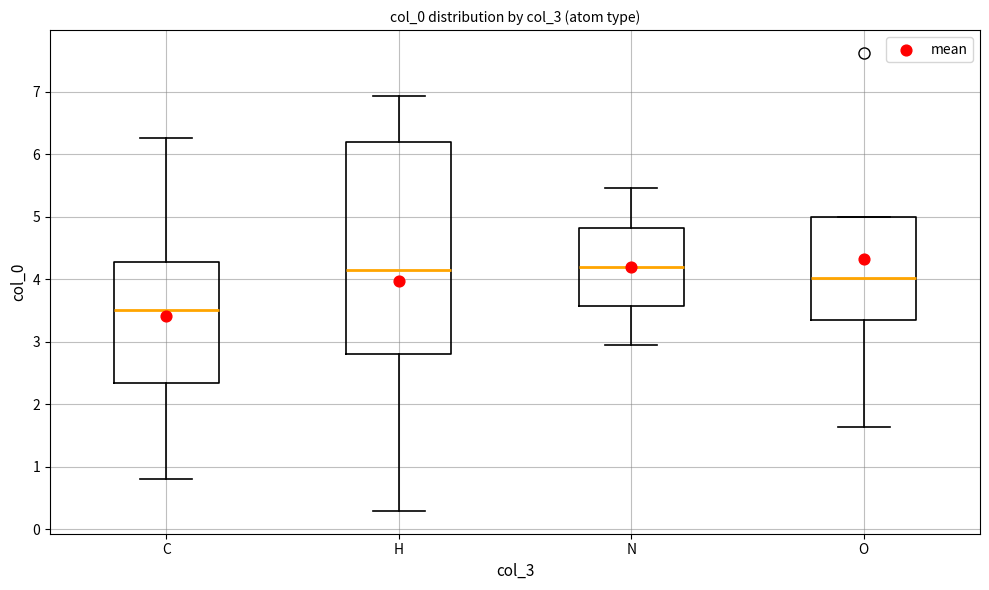

Where is the lower edge of the box for N on the y-axis? The values are not printed on the chart, so give them approximately, as read against the axis.

3.6